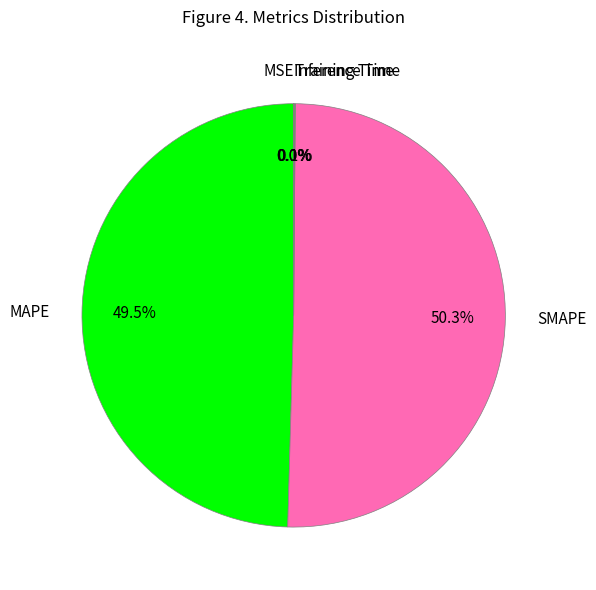

Which category has the biggest portion of the pie?

SMAPE